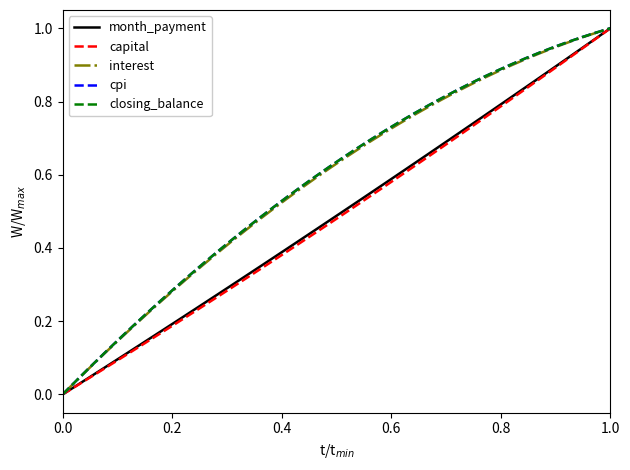

Is this an area chart (filled region under the line)?

No